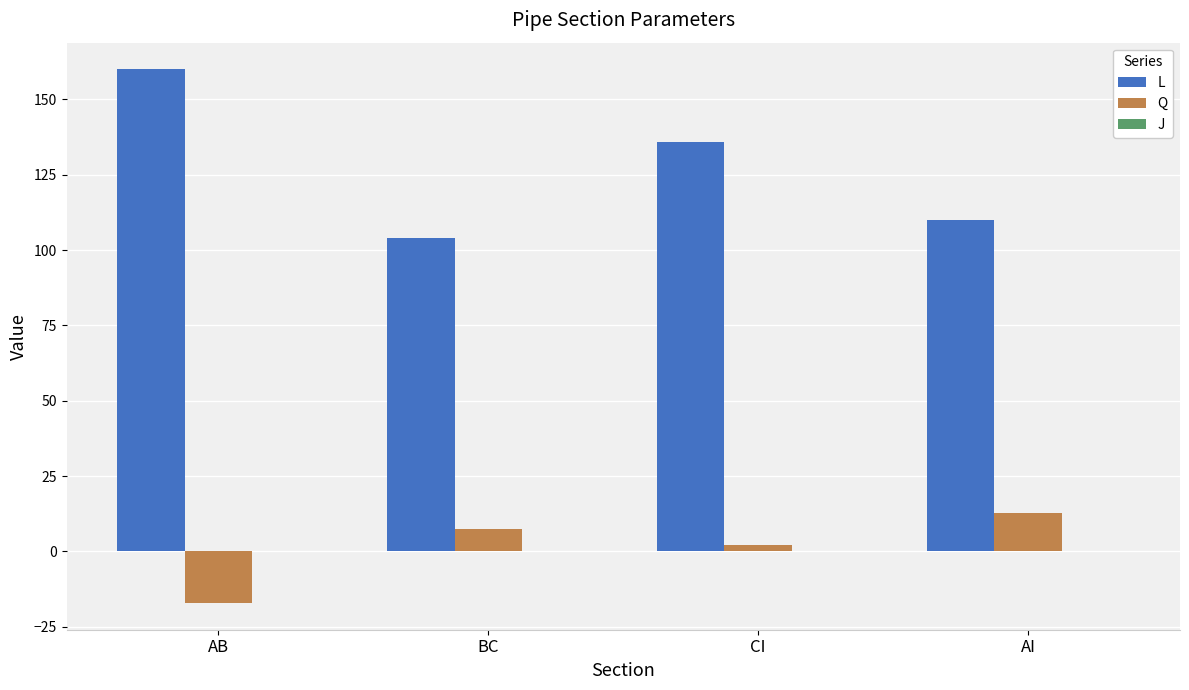

At which label is Q closest to -2?

CI